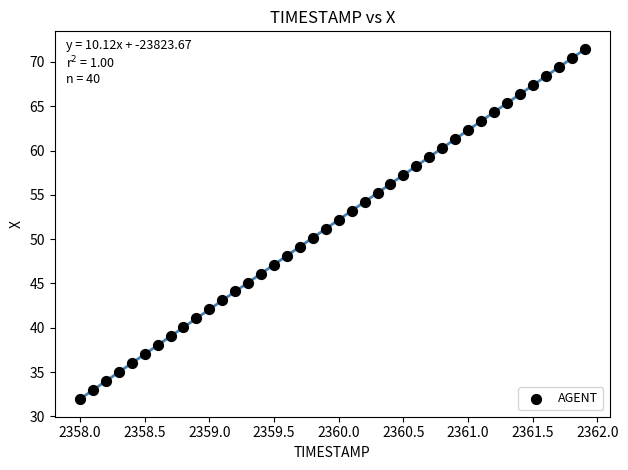

What is the range of X values (max minus min)?

3.9